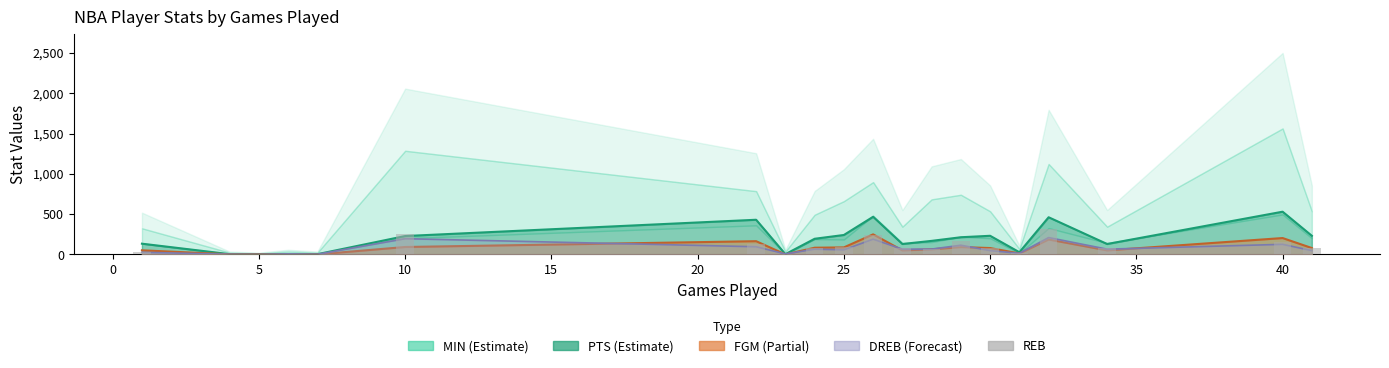

Between 14 and −5, which is larger?

14